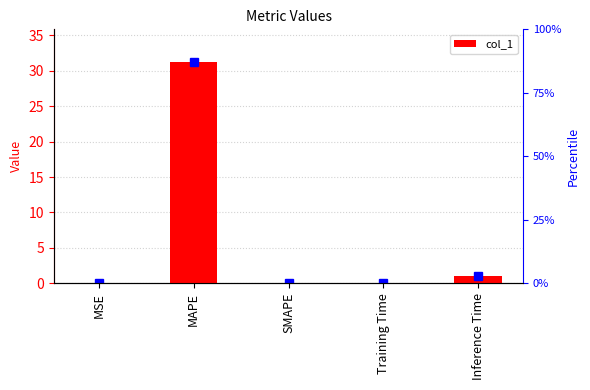

The chart shows a value of 0.1 at Training Time. True or false?

True